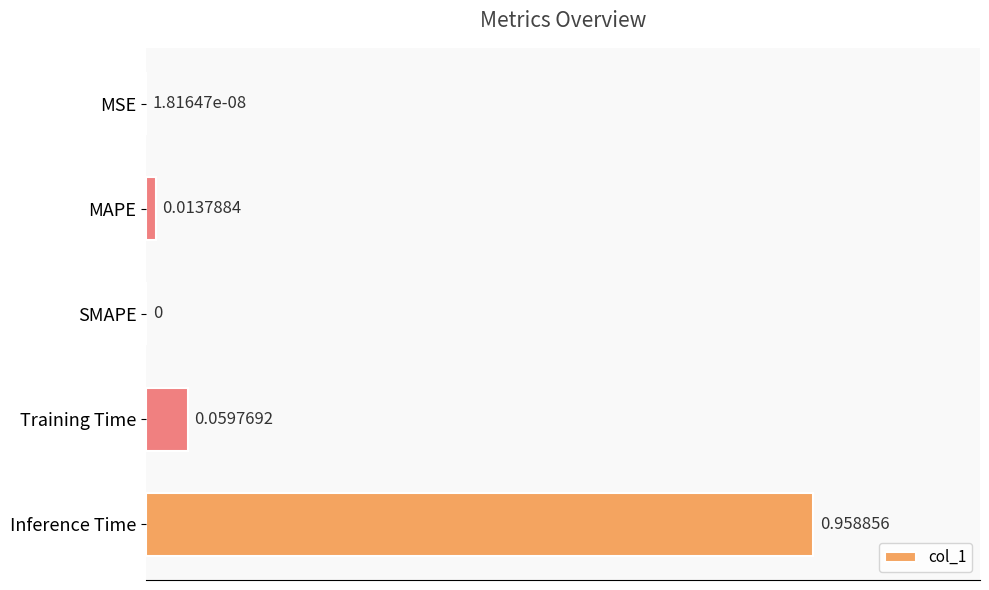

What is the change in value from SMAPE to Inference Time?

+1.0